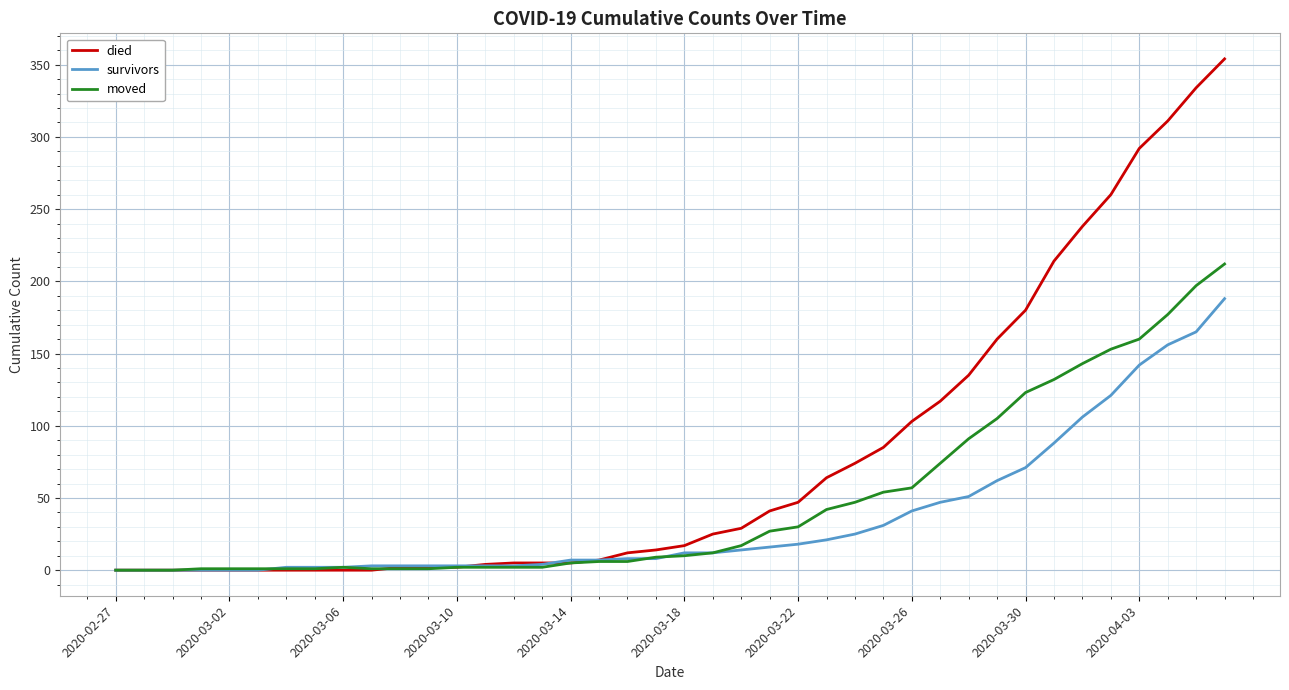

List the series in order of their peak value, highest first.

died, moved, survivors